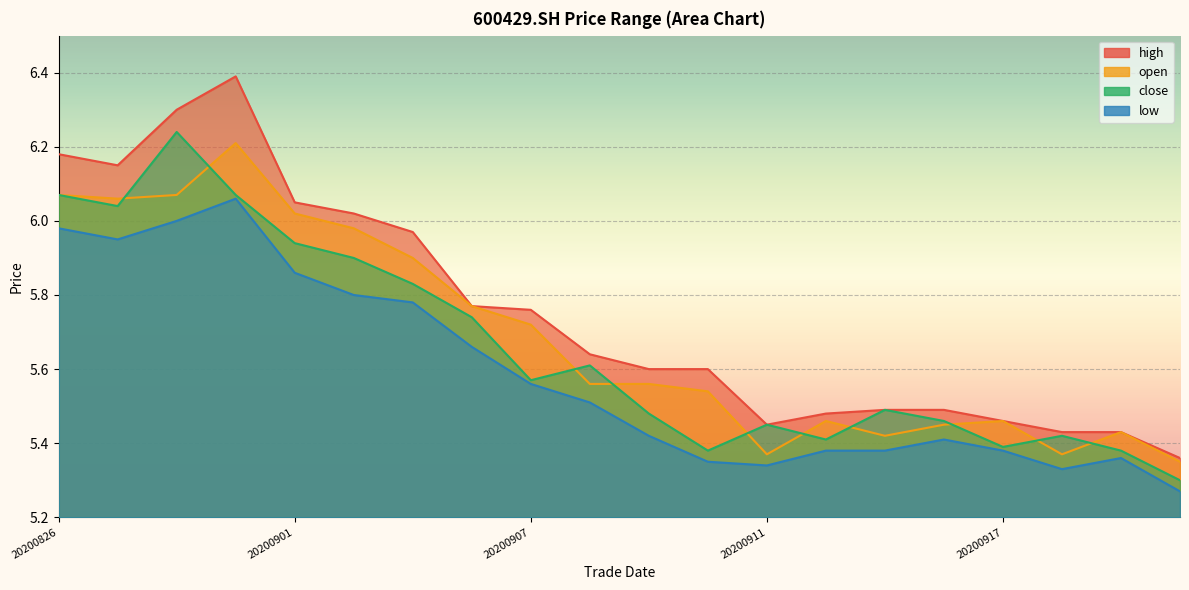

Reading right to left, what are all the values shown in this chart?

high: 5.4	5.4	5.4	5.5	5.5	5.5	5.5	5.5	5.6	5.6	5.6	5.8	5.8	6.0	6.0	6.0	6.4	6.3	6.2	6.2
open: 5.3	5.4	5.4	5.5	5.5	5.4	5.5	5.4	5.5	5.6	5.6	5.7	5.8	5.9	6.0	6.0	6.2	6.1	6.1	6.1
close: 5.3	5.4	5.4	5.4	5.5	5.5	5.4	5.5	5.4	5.5	5.6	5.6	5.7	5.8	5.9	5.9	6.1	6.2	6.0	6.1
low: 5.3	5.4	5.3	5.4	5.4	5.4	5.4	5.3	5.3	5.4	5.5	5.6	5.7	5.8	5.8	5.9	6.1	6.0	6.0	6.0